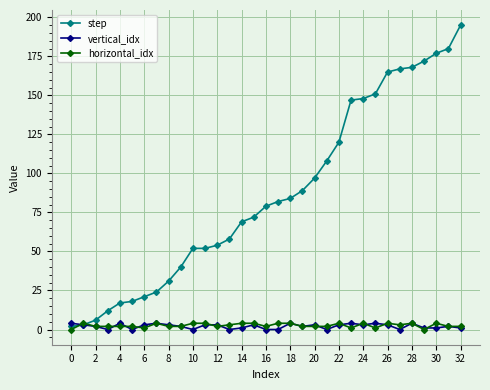

How many values in the step series are below 79?

16